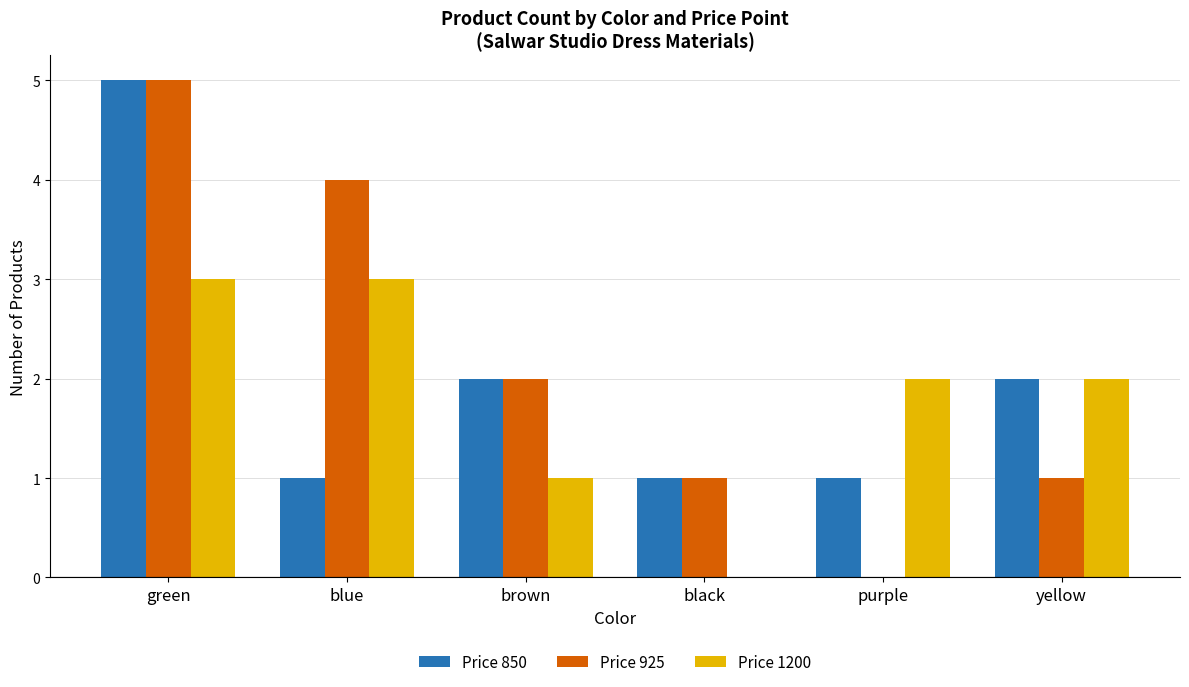

What is the total value across all series at yellow?

5